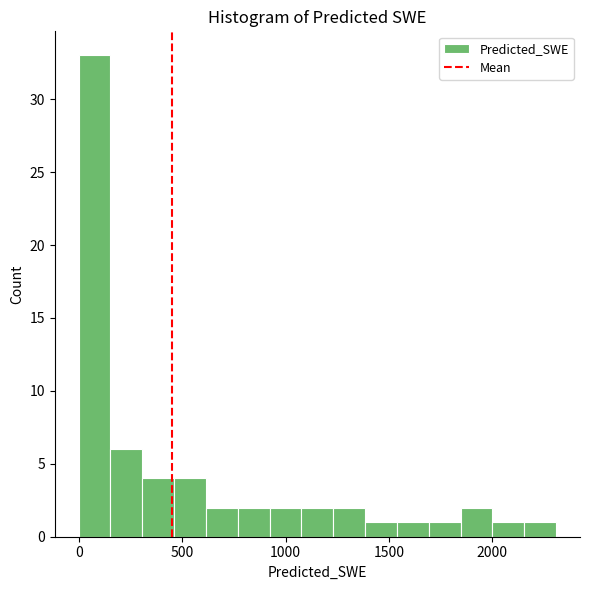

Read against the x-axis, roughly where is the centre of the tallest bar?

50